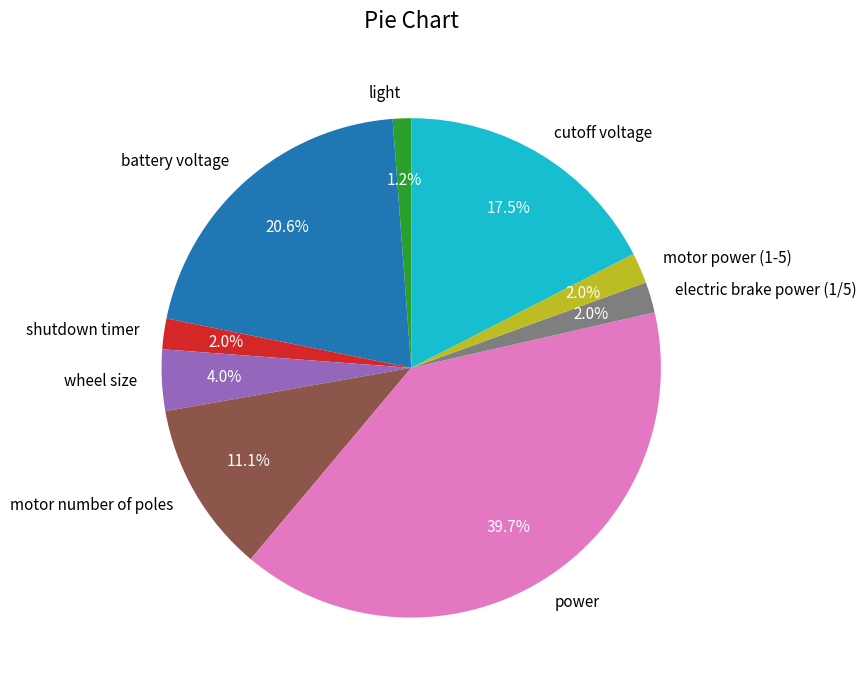

How much of the chart is everything except electric brake power (1/5)?

98.0%